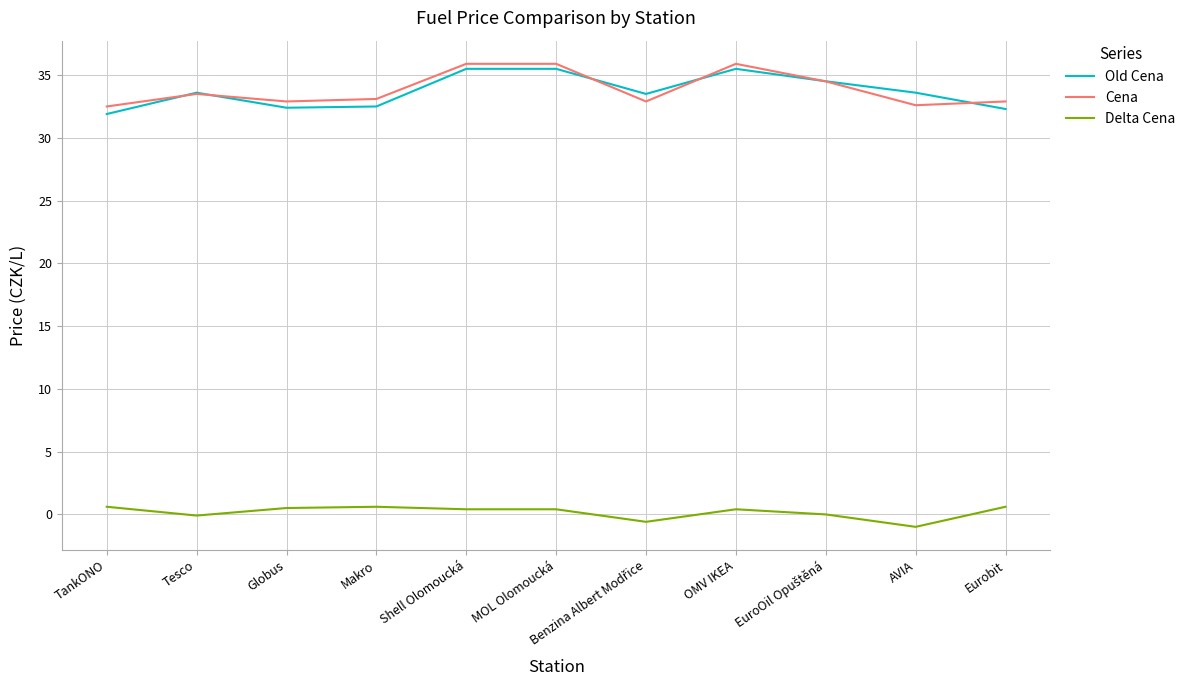

What value does the Old Cena series have at AVIA?

33.6